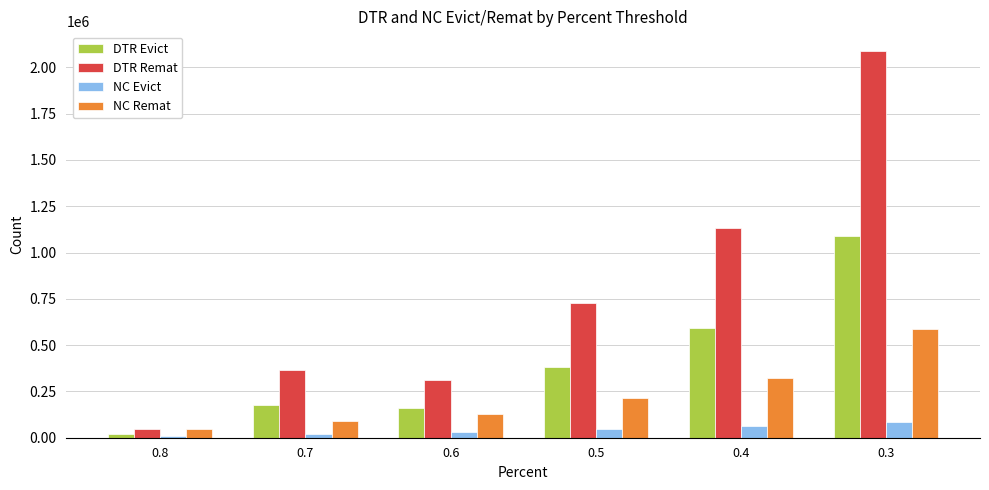

Which series has the largest total across all categories?

DTR Remat